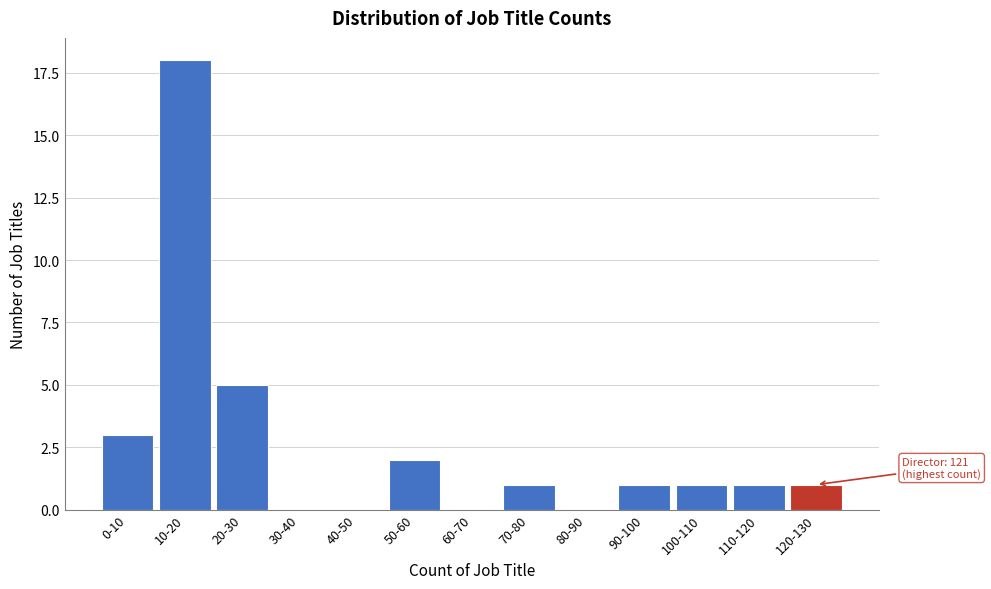

Reading left to right, list all the values displayed in this chart.

0-10=3	10-20=18	20-30=5	30-40=0	40-50=0	50-60=2	60-70=0	70-80=1	80-90=0	90-100=1	100-110=1	110-120=1	120-130=1